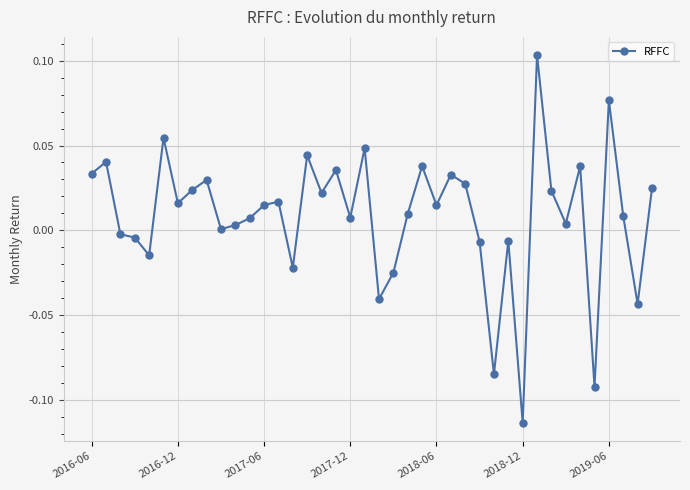

At which category does the chart reach its minimum across all series?

2018-12